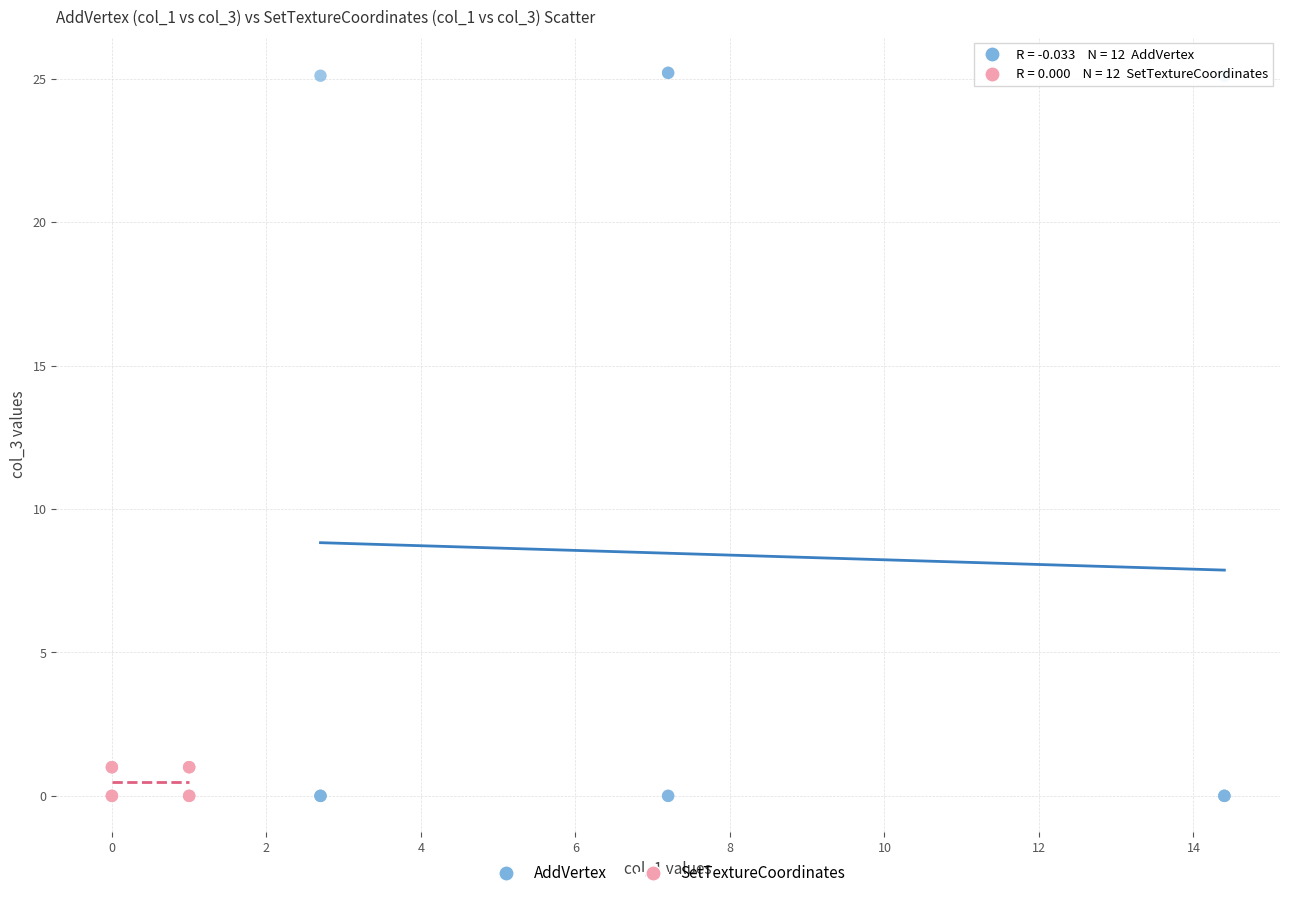

Which series contains the highest Y value?

AddVertex